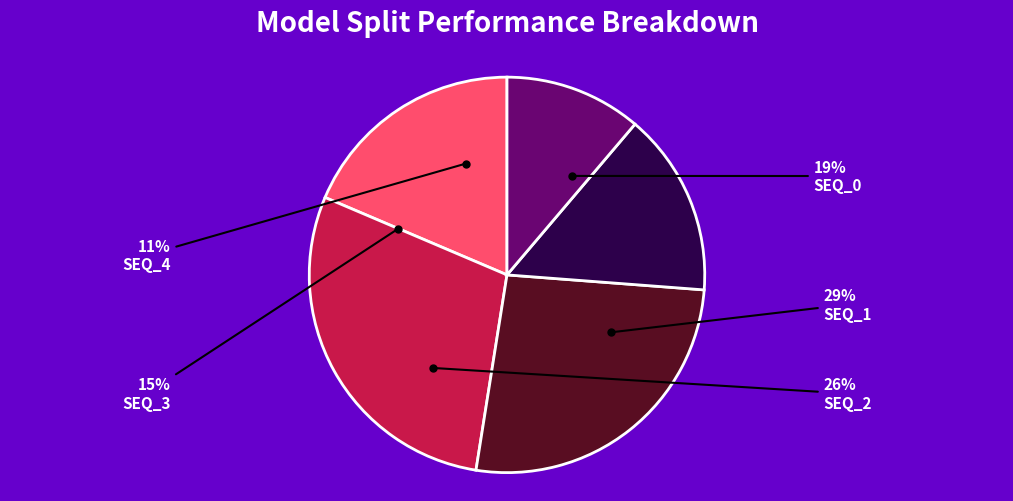

Do SEQ_2 and SEQ_3 together represent more than half of the pie?

No